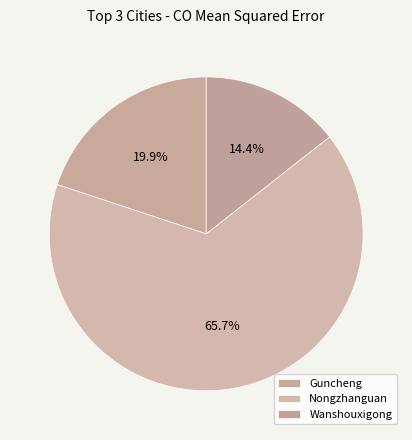

How many slices are in this pie chart?

3